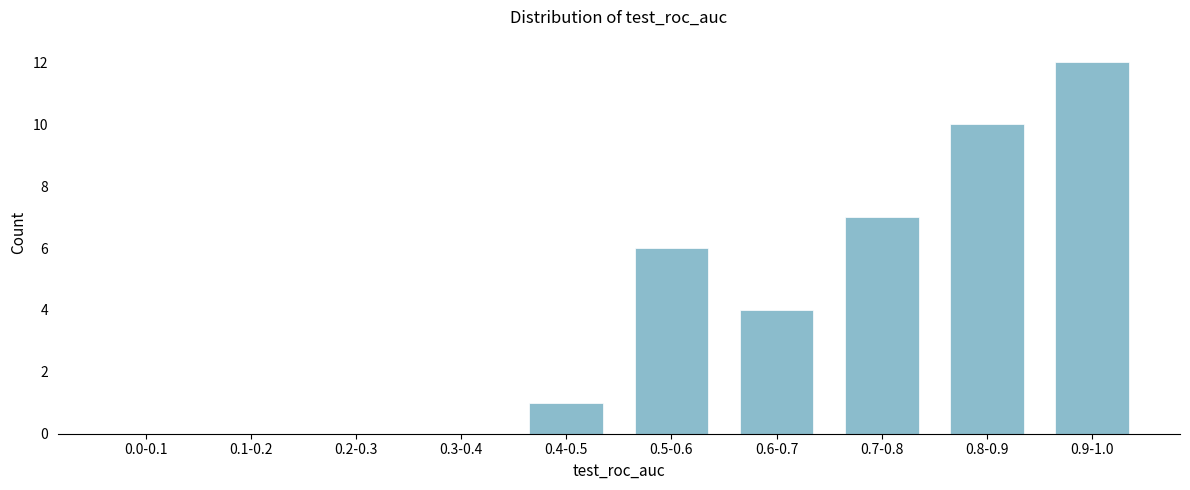

Reading right to left, what are all the values shown in this chart?

0.9-1.0=12	0.8-0.9=10	0.7-0.8=7	0.6-0.7=4	0.5-0.6=6	0.4-0.5=1	0.3-0.4=0	0.2-0.3=0	0.1-0.2=0	0.0-0.1=0